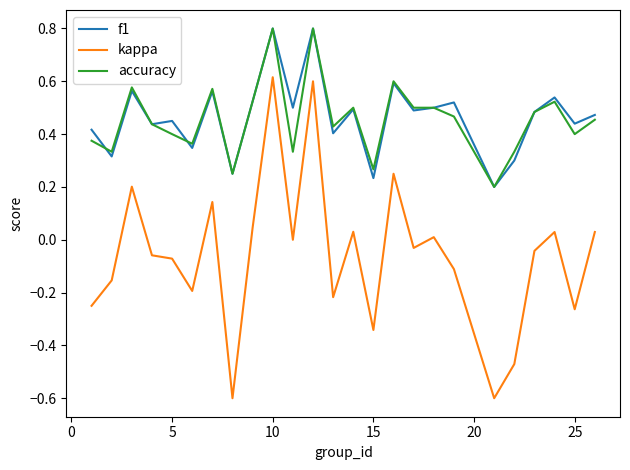

Which series has the largest range (max minus min)?

kappa